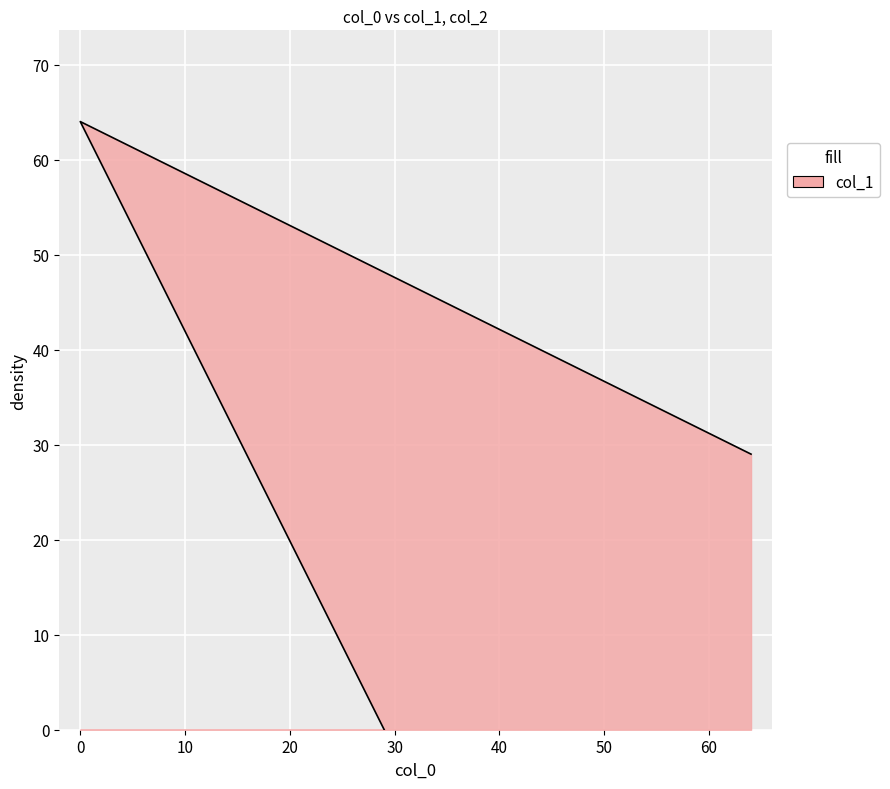

Reading left to right, list all the values displayed in this chart.

29=0	0=64	64=29